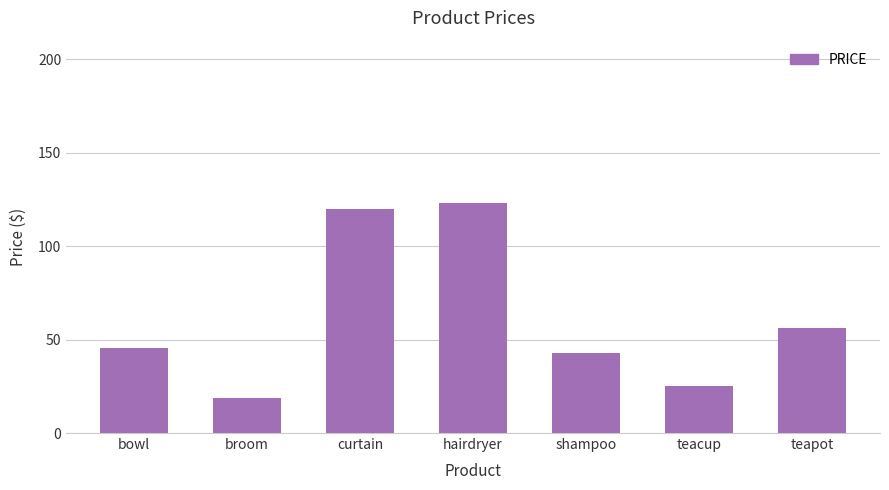

Are the bars grouped side by side (vs. stacked)?

No